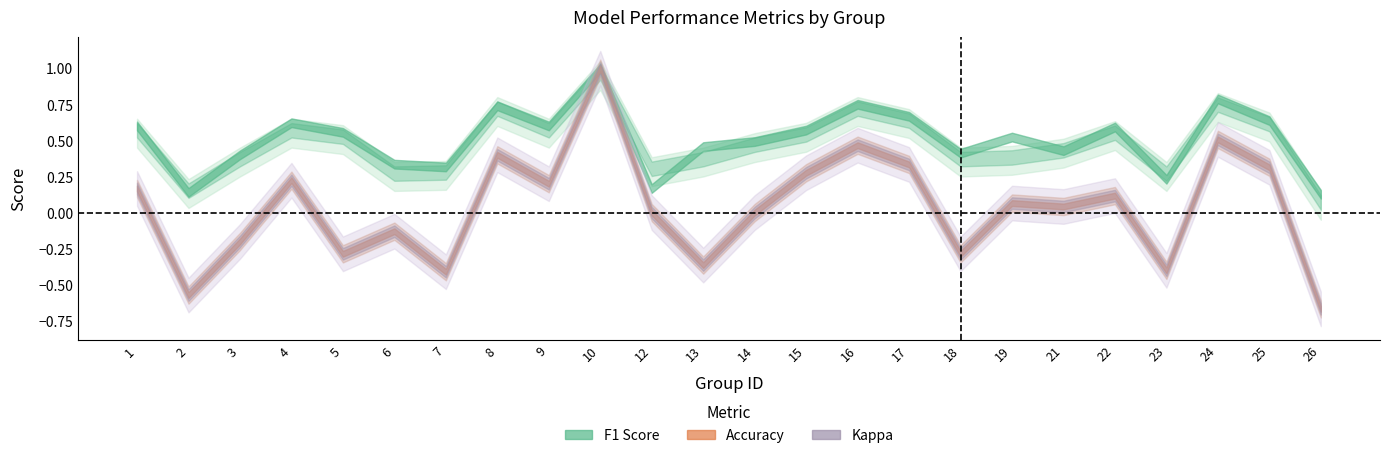

Reading left to right, extract all data points from this chart.

f1: 1=0.6	2=0.1	3=0.4	4=0.6	5=0.6	6=0.3	7=0.3	8=0.7	9=0.6	10=1.0	12=0.2	13=0.5	14=0.5	15=0.6	16=0.8	17=0.7	18=0.4	19=0.5	21=0.4	22=0.6	23=0.2	24=0.8	25=0.6	26=0.1
accuracy: 1=0.6	2=0.2	3=0.4	4=0.6	5=0.6	6=0.3	7=0.3	8=0.8	9=0.6	10=1.0	12=0.3	13=0.4	14=0.5	15=0.6	16=0.8	17=0.7	18=0.4	19=0.4	21=0.5	22=0.6	23=0.3	24=0.8	25=0.6	26=0.1
kappa: 1=0.2	2=-0.6	3=-0.2	4=0.2	5=-0.3	6=-0.1	7=-0.4	8=0.4	9=0.2	10=1.0	12=0.0	13=-0.4	14=0.0	15=0.3	16=0.5	17=0.3	18=-0.3	19=0.1	21=0.0	22=0.1	23=-0.4	24=0.5	25=0.3	26=-0.7